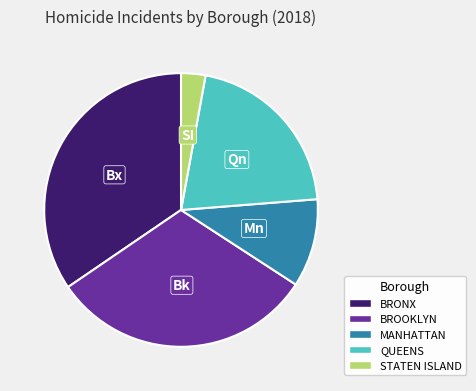

Which category has the biggest portion of the pie?

BRONX